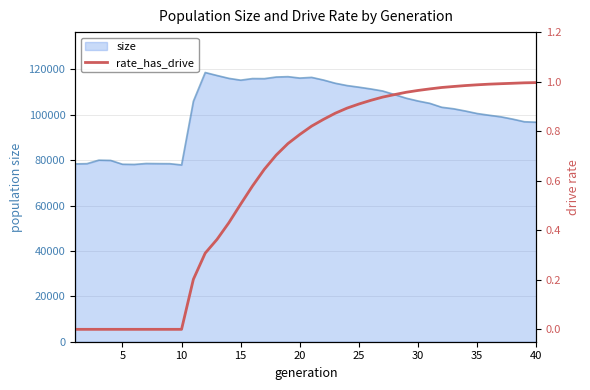

What is the lowest value of the size series?

77938